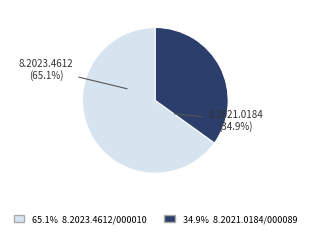

Combined, what portion of the pie is 8.2021.0184/000089-2 and 8.2023.4612/000010-2?

100.0%